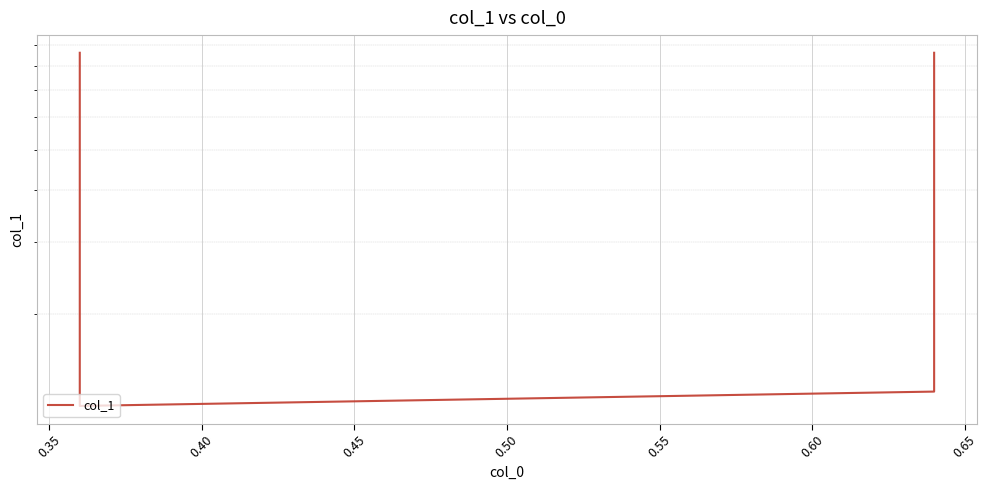

What is the sum of all values?

2.0